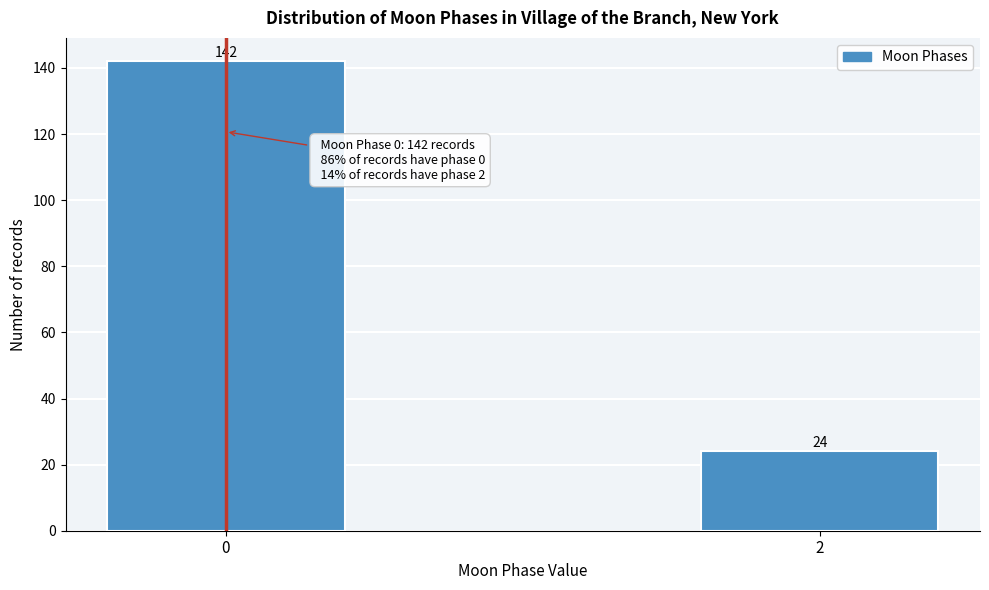

Reading left to right, list all the values displayed in this chart.

142	24